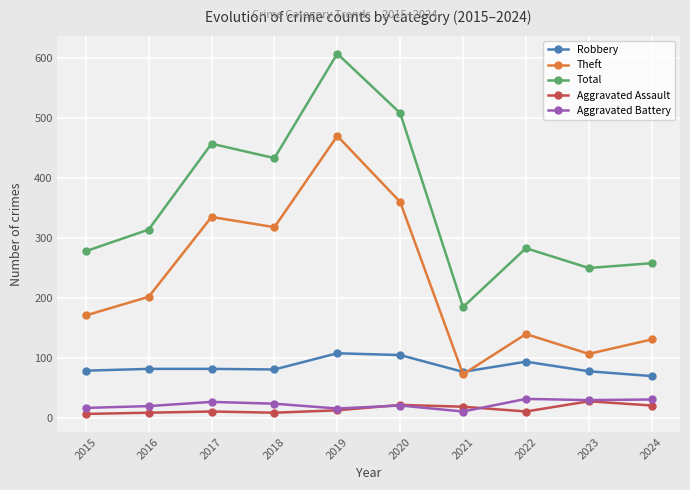

Does the chart display data point markers on the line(s)?

Yes